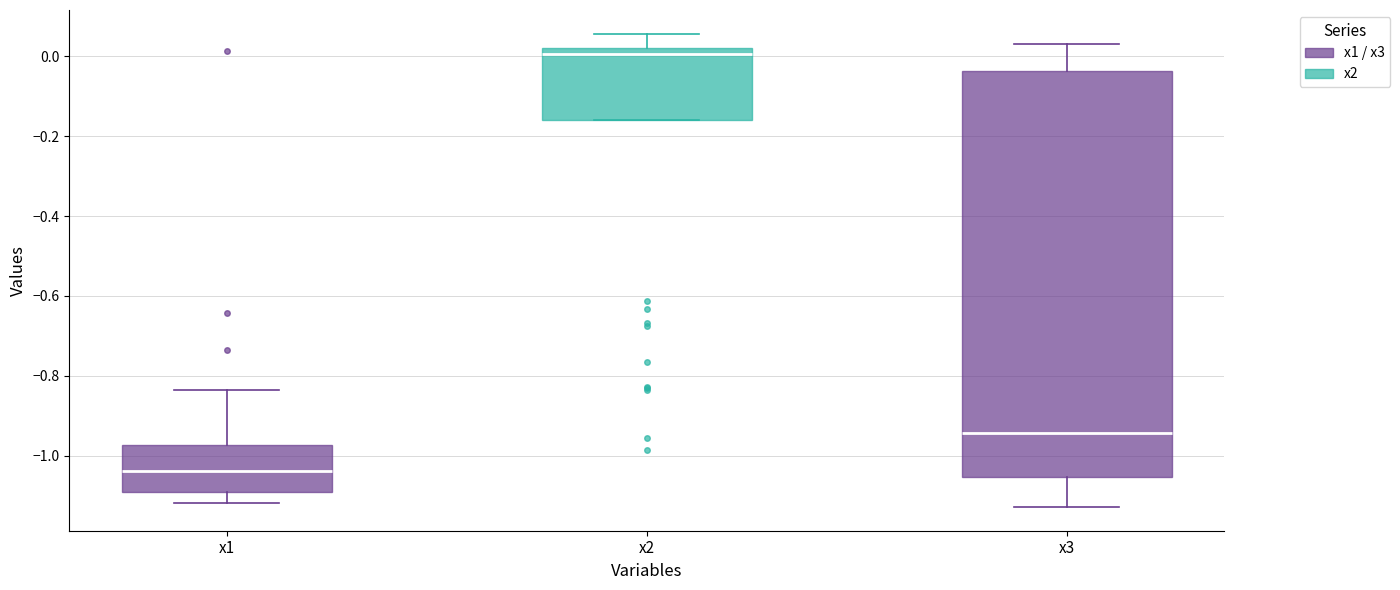

Reading left to right, read every box against the y-axis: the position of its median line, the range the box covers, and the ends of its whiskers. The values are not printed on the chart, so give them approximately, as read against the axis.

x1: median -1.04, box -1.10 to -0.98, whiskers -1.12 to -0.84
x2: median 0.00, box -0.16 to 0.02, whiskers -0.16 to 0.06
x3: median -0.94, box -1.06 to -0.04, whiskers -1.12 to 0.04